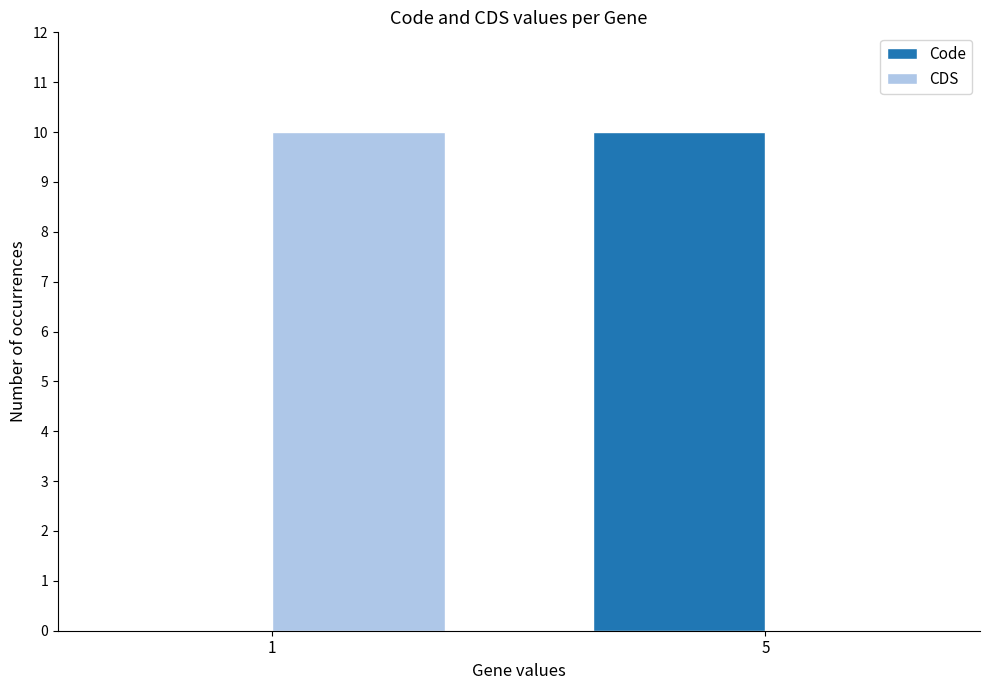

Count the number of categories in the chart.

2